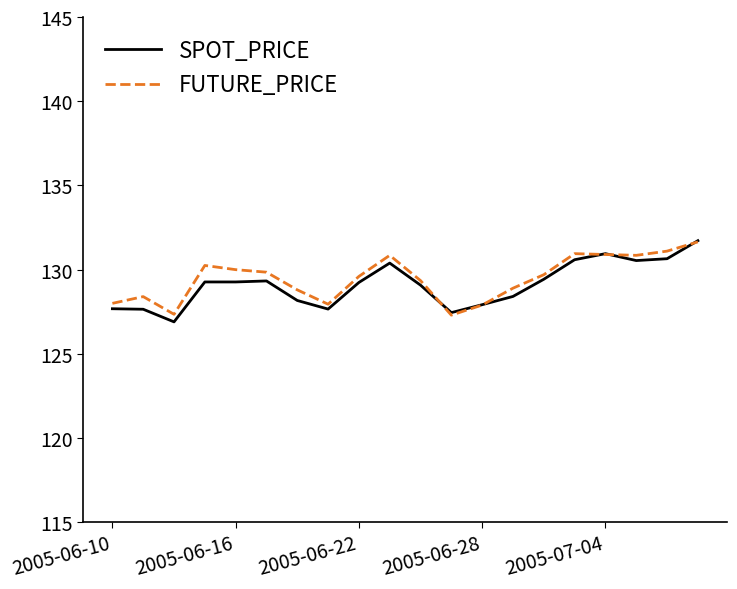

What is the minimum value shown in the chart?

126.9